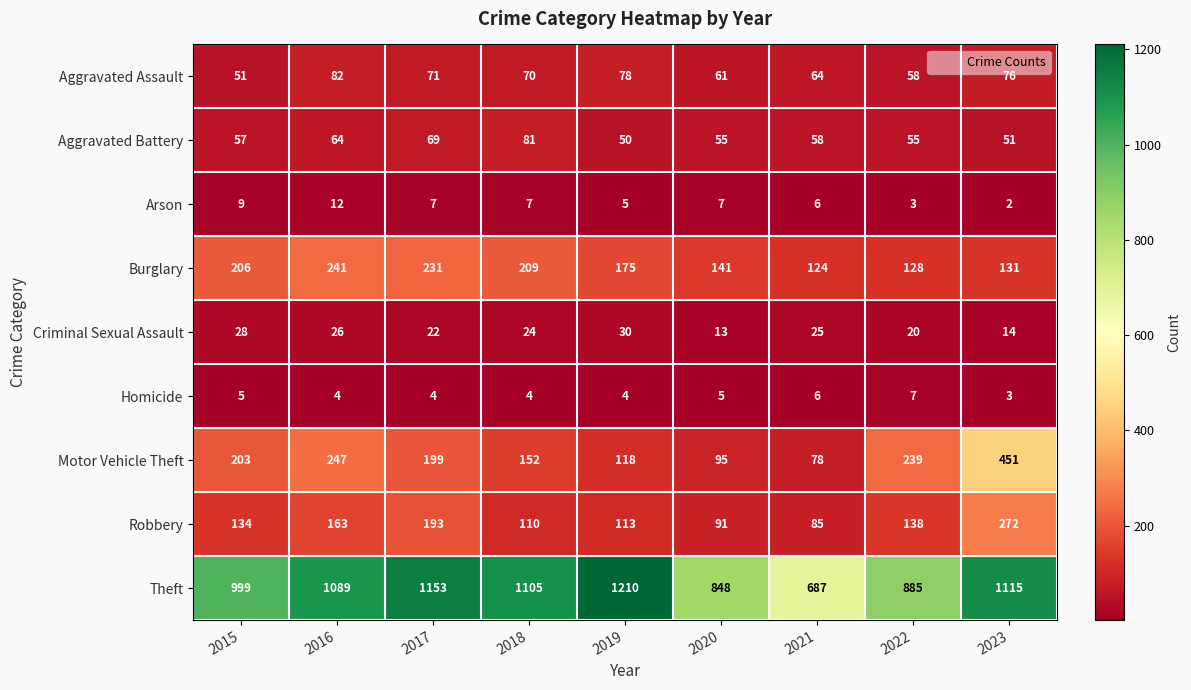

Which series has the largest range (max minus min)?

Theft